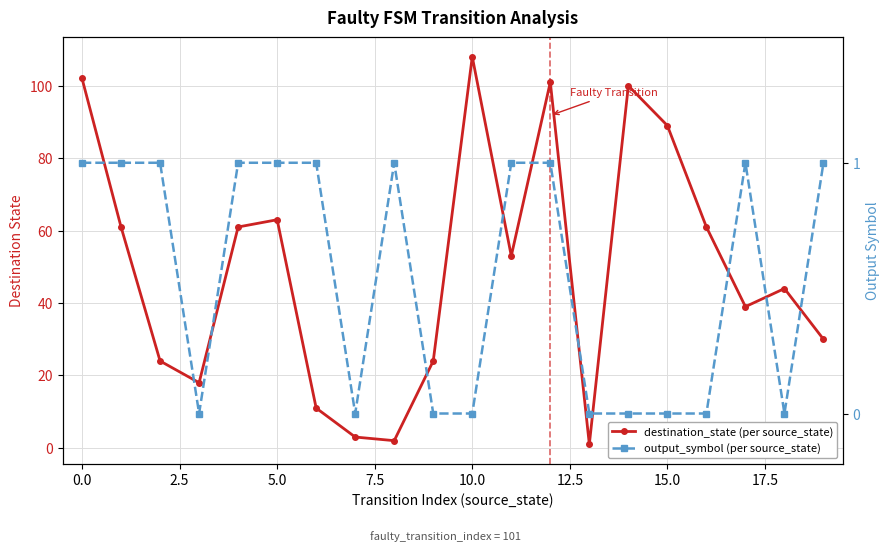

Rank the series at 0.0 from highest to lowest value.

destination_state (per source_state), output_symbol (per source_state)